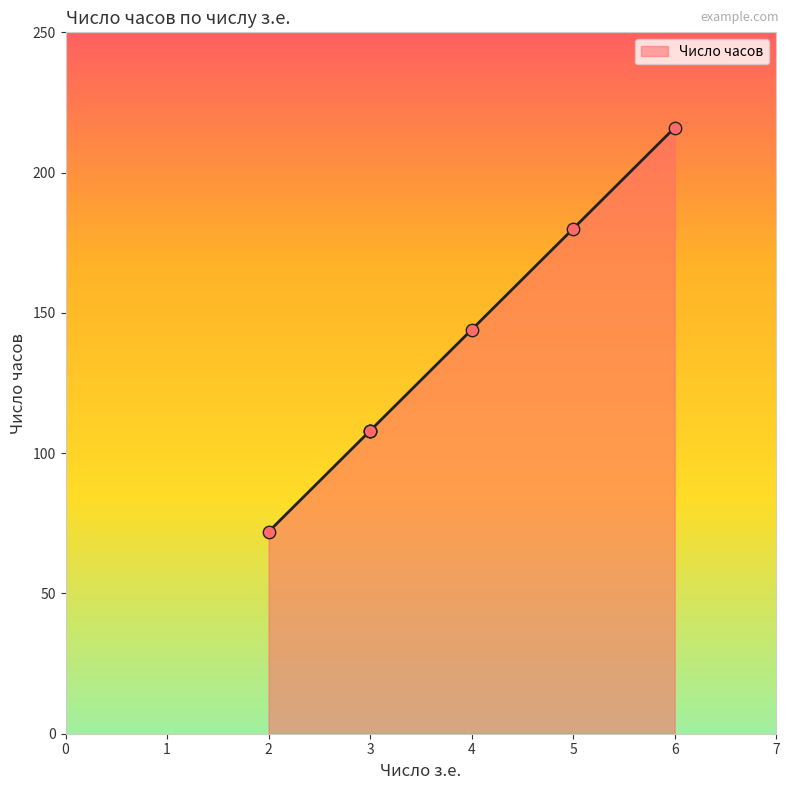

What is the change in value from 2 to 5?

+108